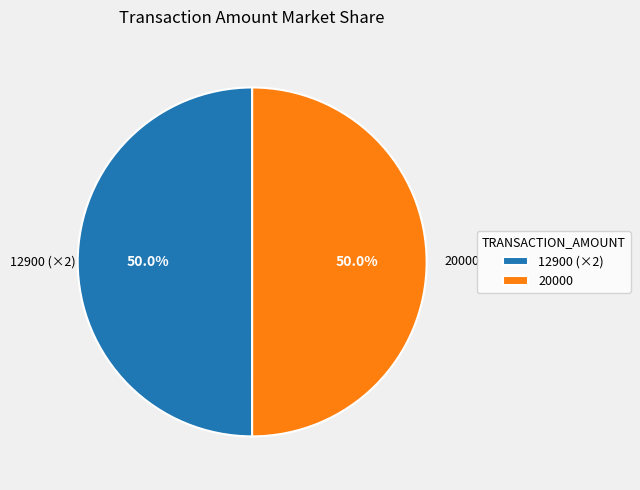

How many segments does this pie chart have?

2